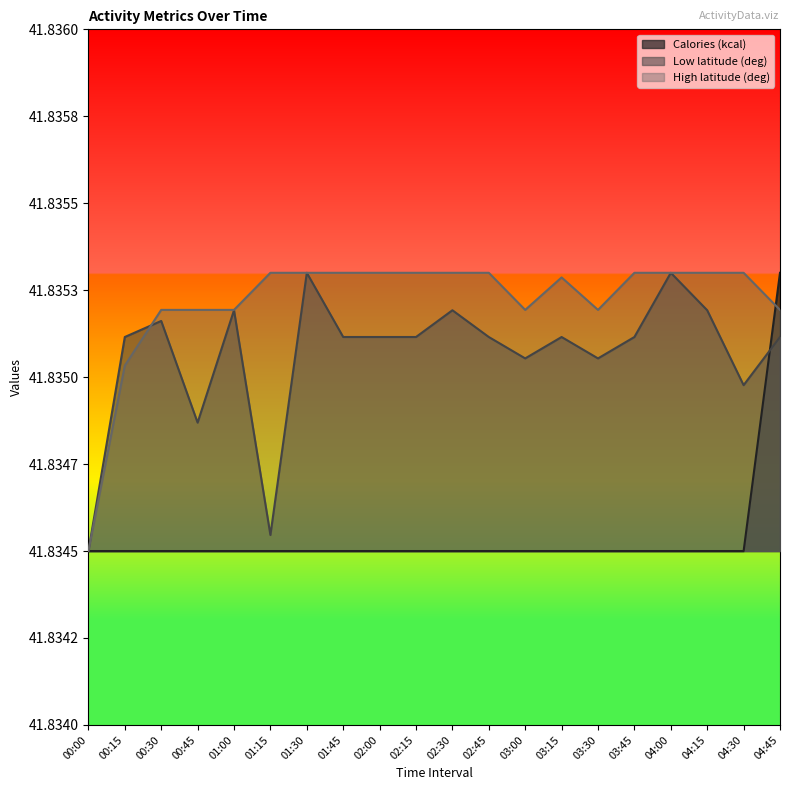

Does the chart display data point markers on the line(s)?

No